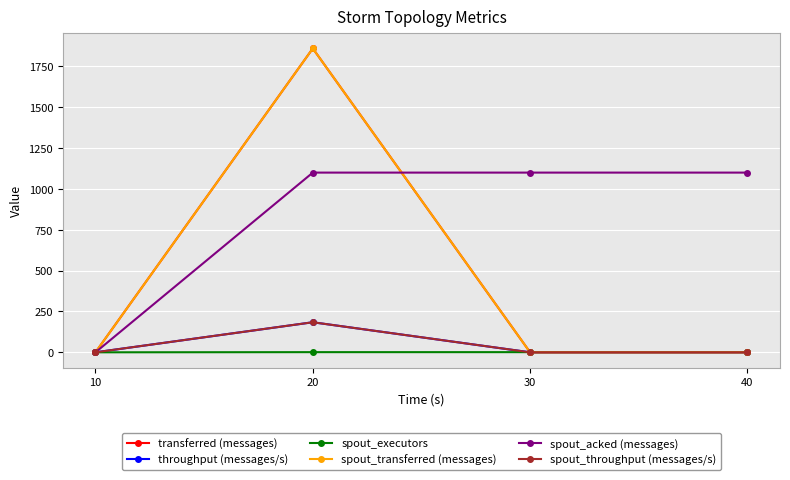

Is this an area chart (filled region under the line)?

No